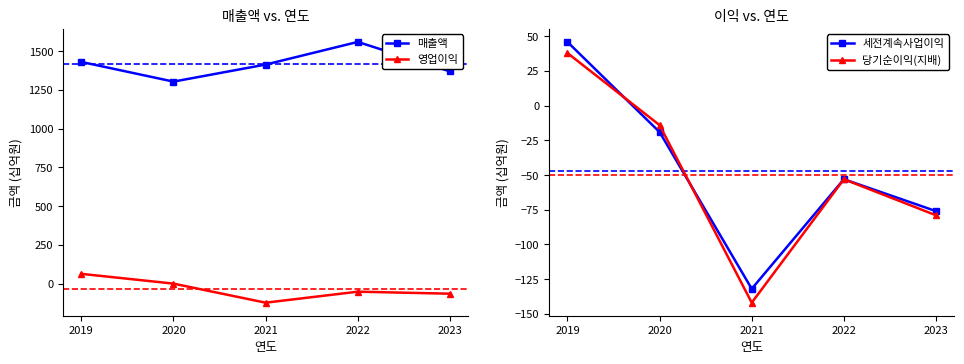

Rank the series by their maximum value, from highest to lowest.

매출액, 영업이익, 세전계속사업이익, 당기순이익(지배)